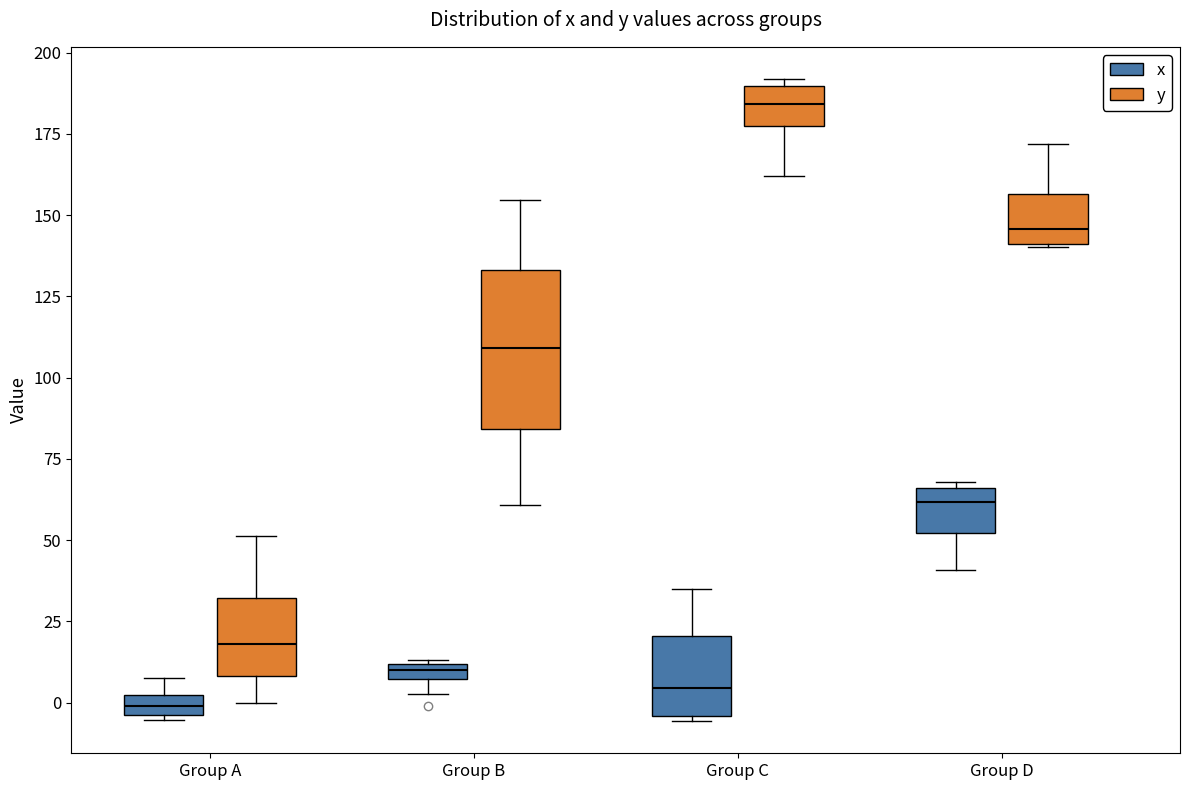

Which box has the lowest median line?

Group A (x)